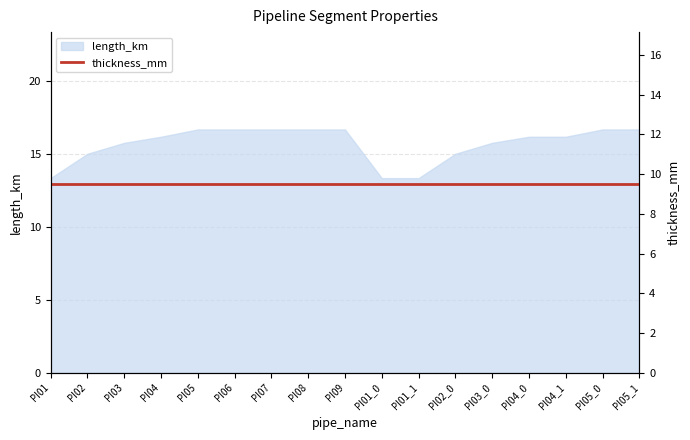

True or false: there are more than 1 points higher than both neighbors.

False